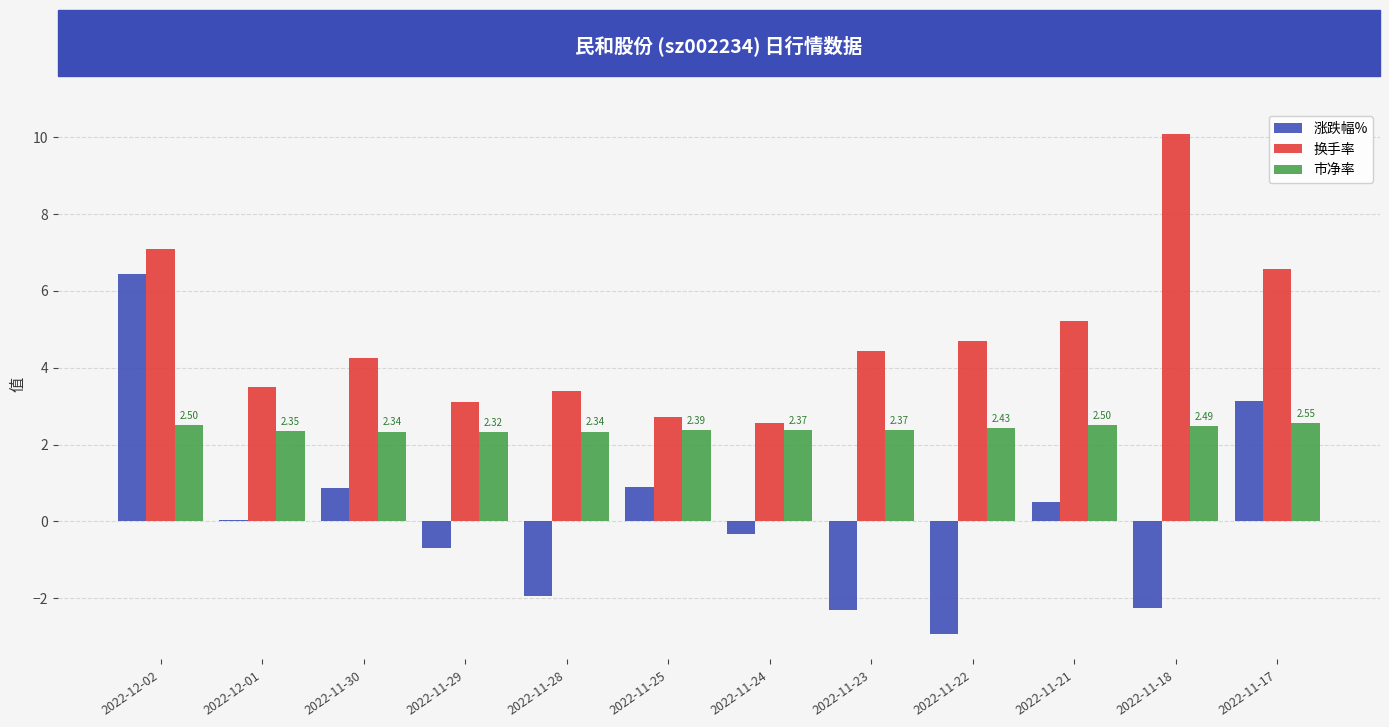

What are all the series names shown in the legend?

涨跌幅%, 换手率, 市净率